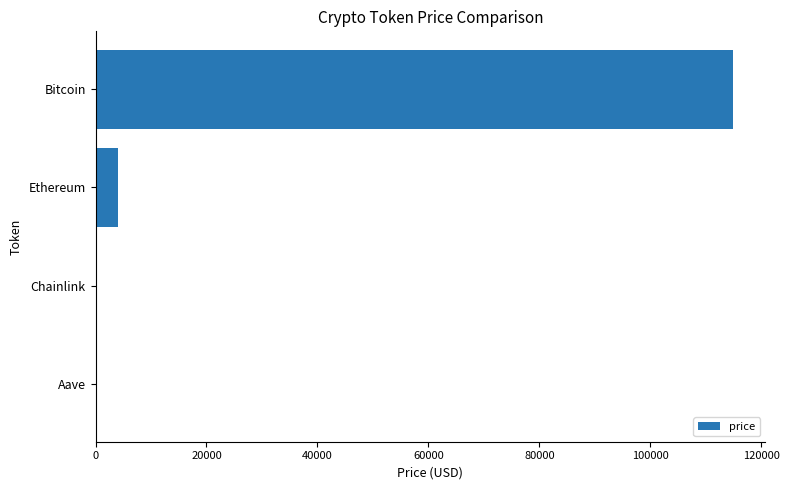

How many values exceed 4126?

2